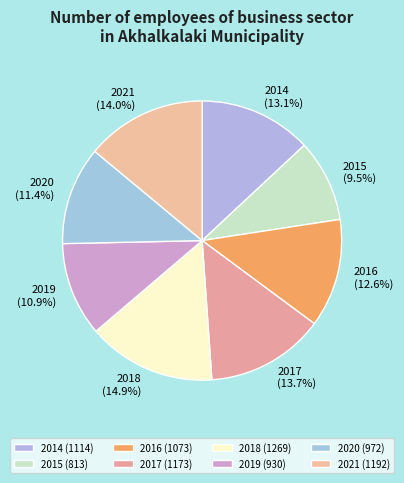

What percentage is the 2018 slice, to the nearest percent?

15%